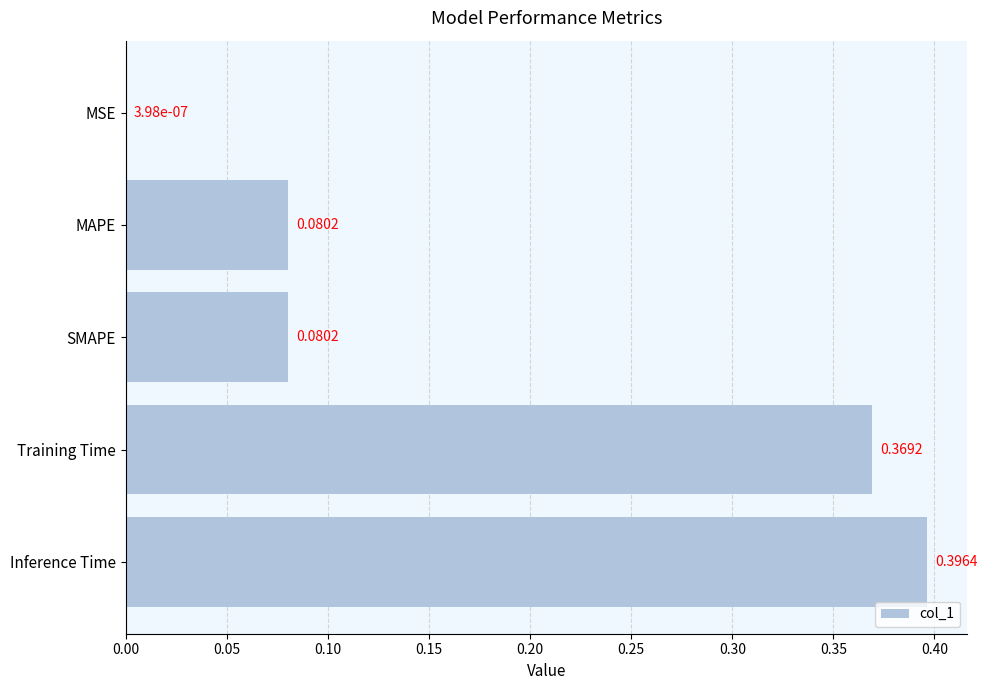

Where is the data nearest to the value 0?

MSE